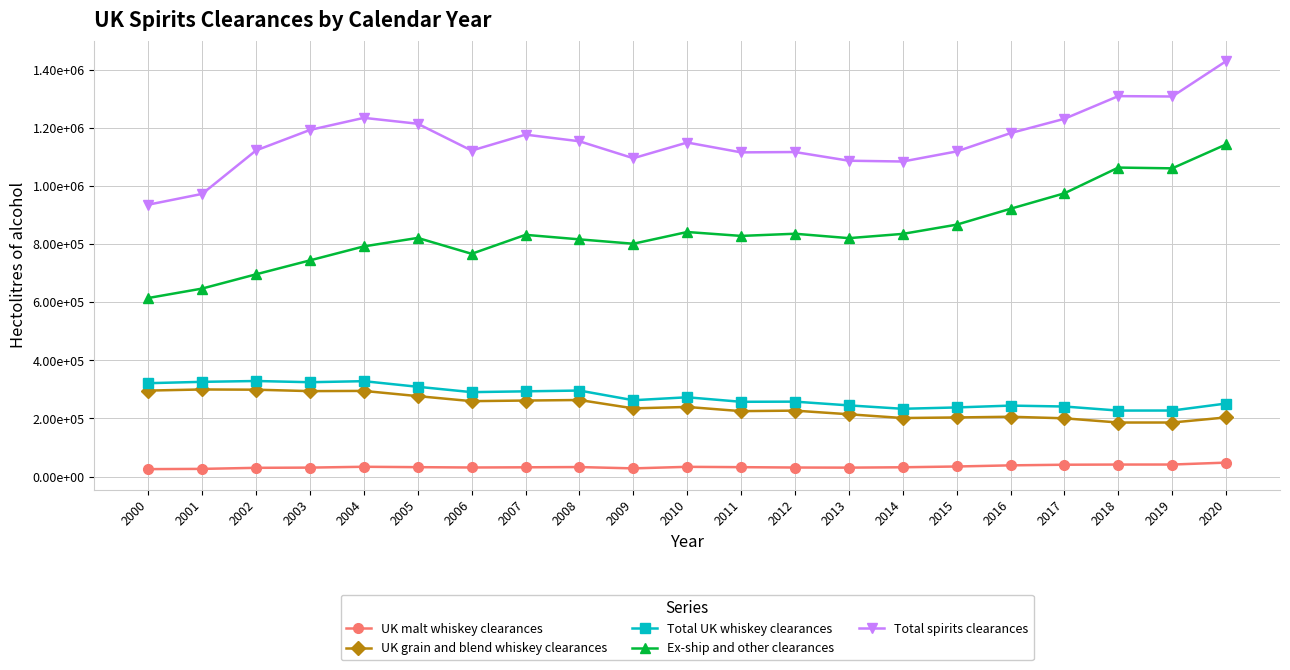

What are all the series names shown in the legend?

UK malt whiskey clearances, UK grain and blend whiskey clearances, Total UK whiskey clearances, Ex-ship and other clearances, Total spirits clearances